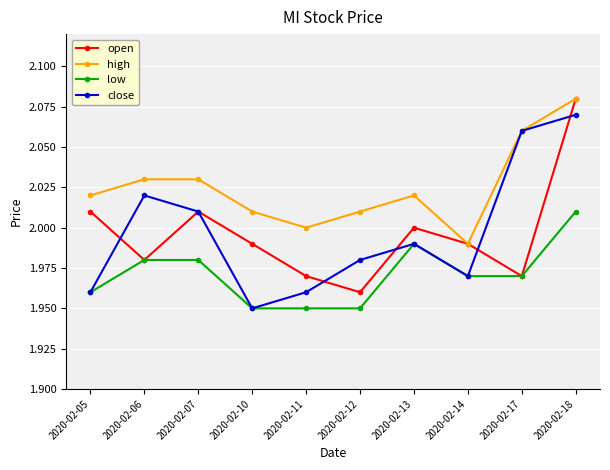

What is the spread (max minus min) of values at 2020-02-10?

0.1